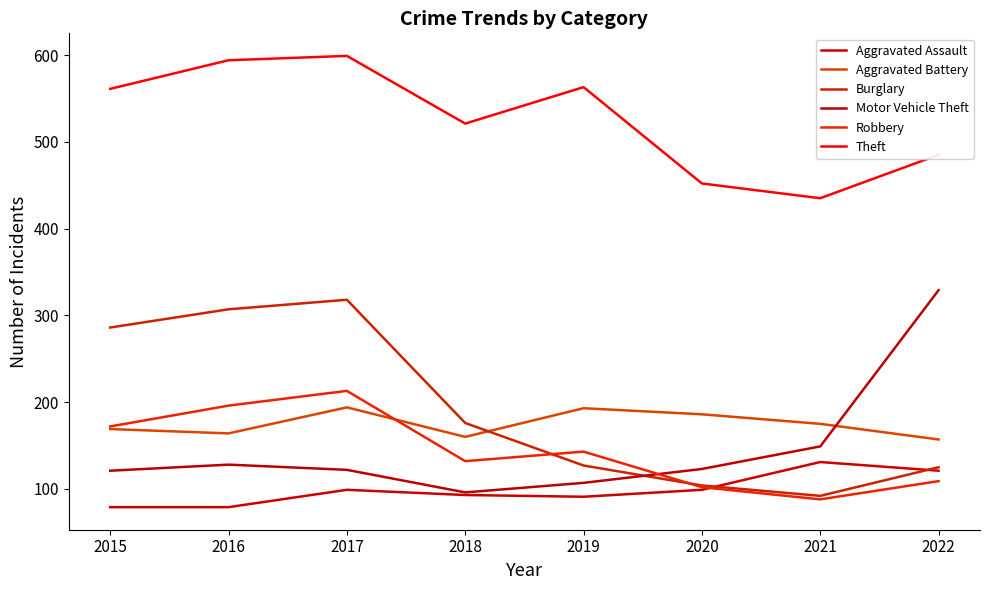

Reading right to left, list all the values displayed in this chart.

Aggravated Assault: 121	131	99	91	93	99	79	79
Aggravated Battery: 157	175	186	193	160	194	164	169
Burglary: 125	92	104	127	176	318	307	286
Motor Vehicle Theft: 329	149	123	107	96	122	128	121
Robbery: 109	88	102	143	132	213	196	172
Theft: 485	435	452	563	521	599	594	561